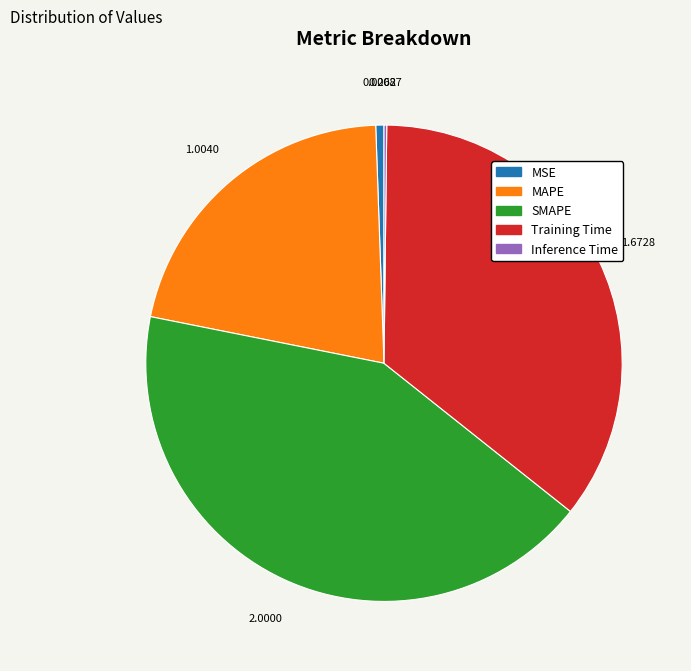

Approximately how many times larger is the value at Training Time compared to MAPE?

1.7